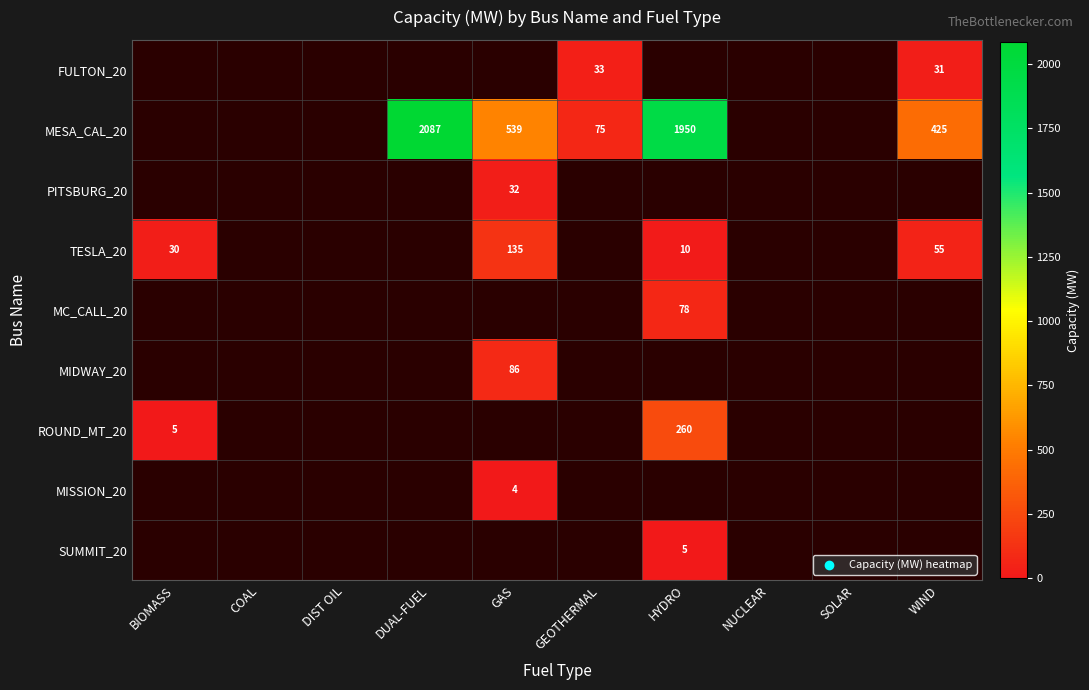

True or false: MESA_CAL_20 has a value of 101 at GEOTHERMAL.

False